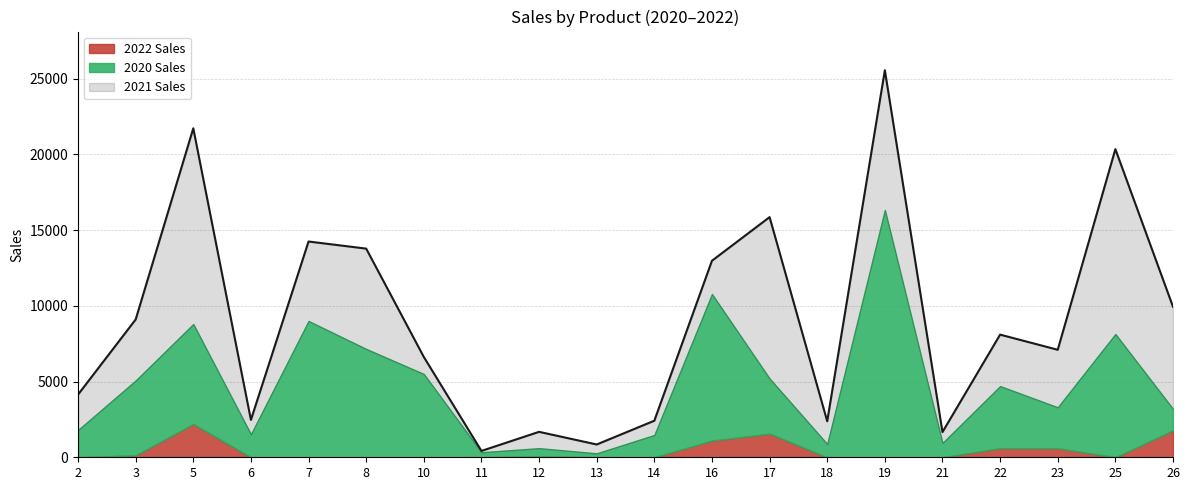

What are all the series names shown in the legend?

2022 Sales, 2020 Sales, 2021 Sales